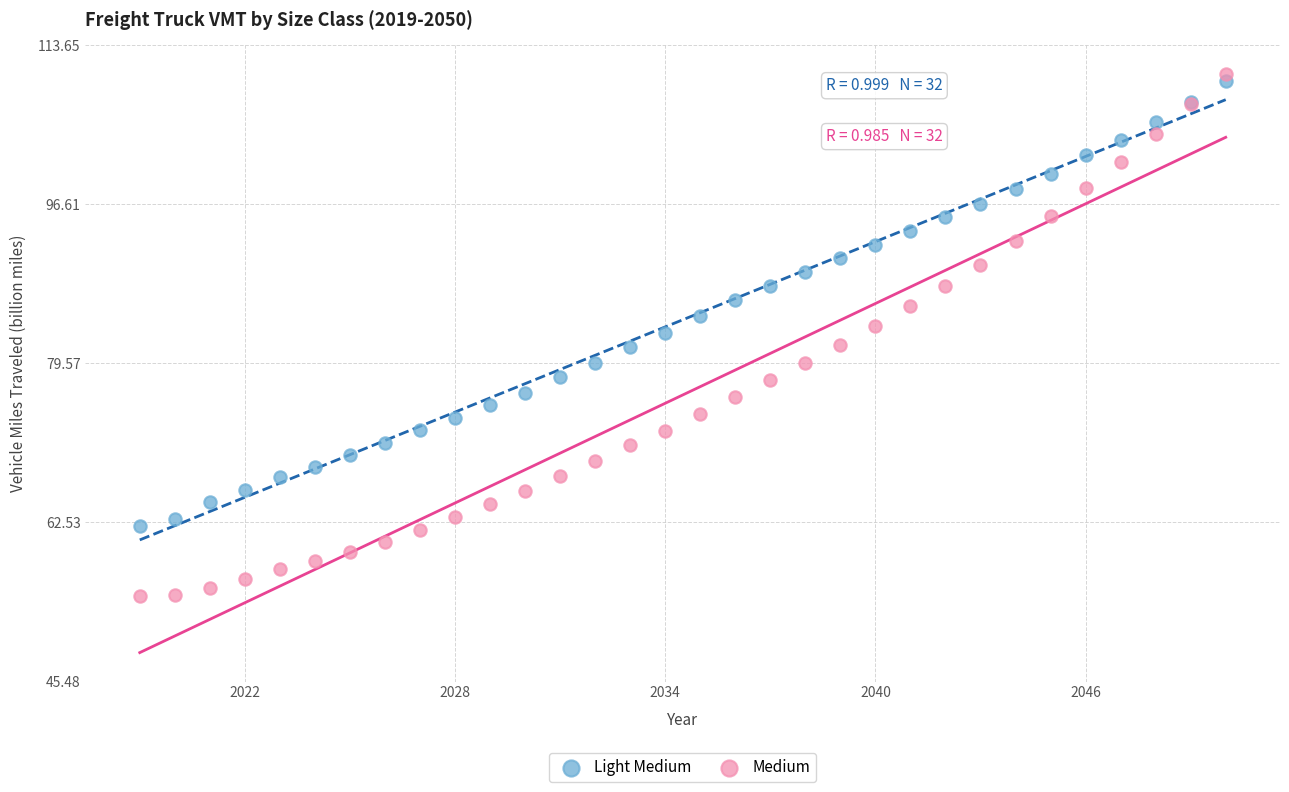

Which series has the largest Y range (max minus min)?

Medium